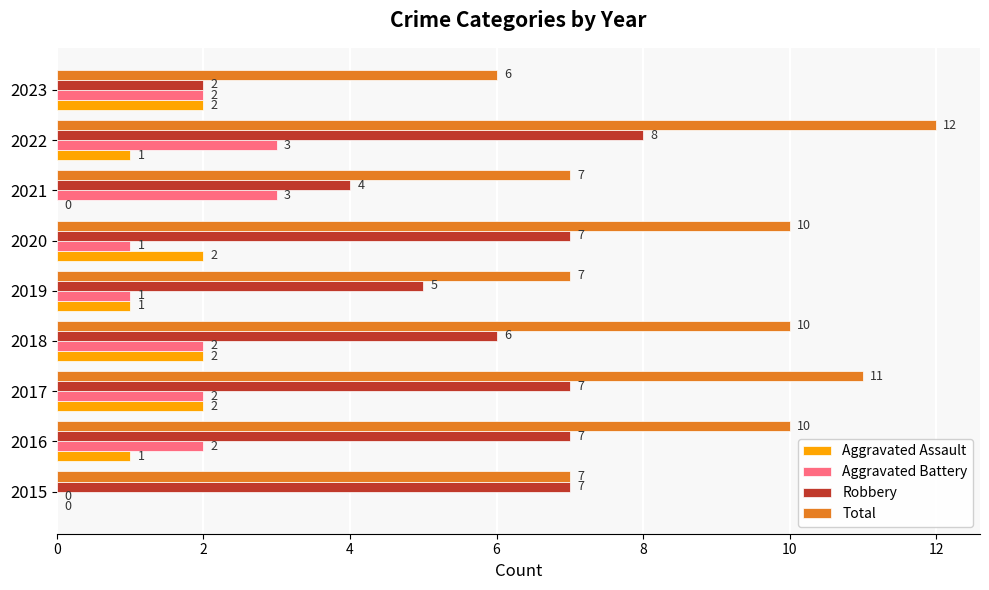

Count the Aggravated Assault values in the range 1 to 2.

7